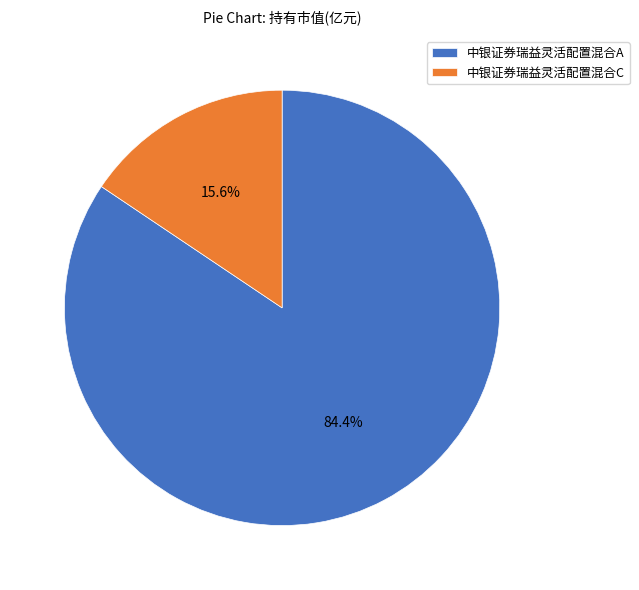

Which category has the biggest portion of the pie?

中银证券瑞益灵活配置混合A